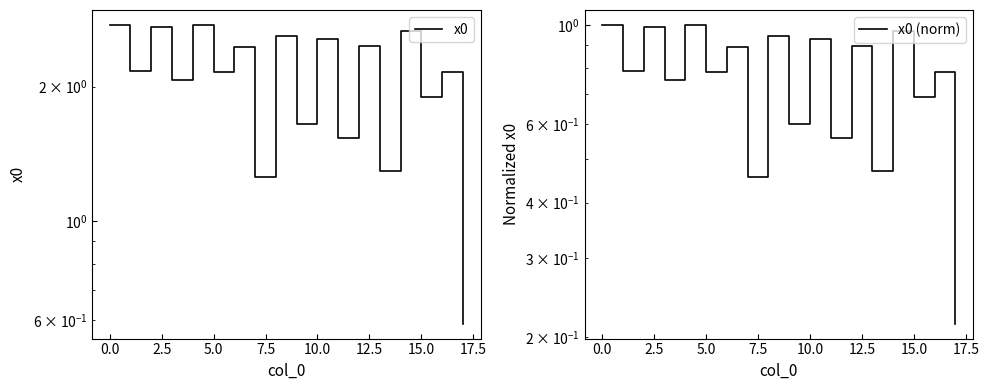

Between 20.0 and 10.0, which is larger?

10.0